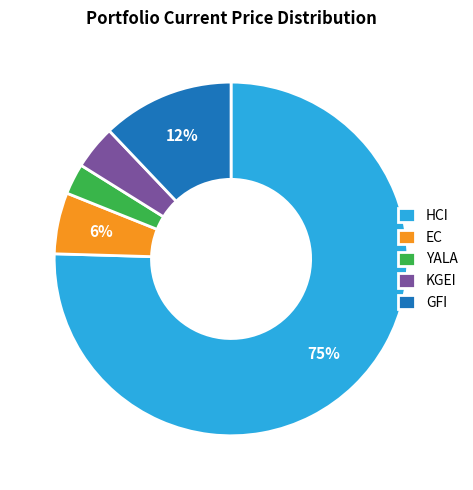

To the nearest percent, what is the average slice percentage?

20%